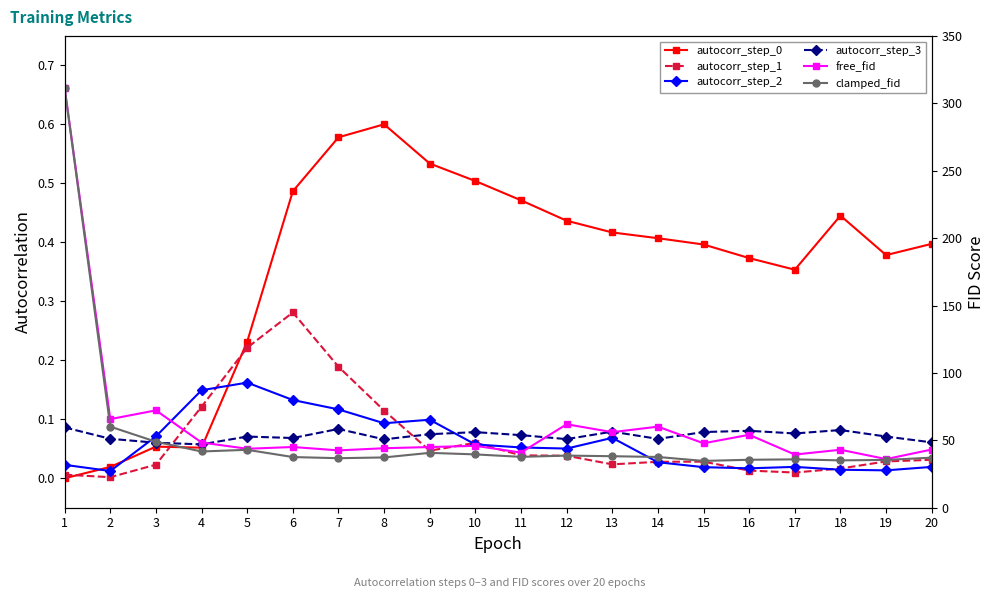

In free_fid, how many points are lower than both neighbors (excluding endpoints)?

8